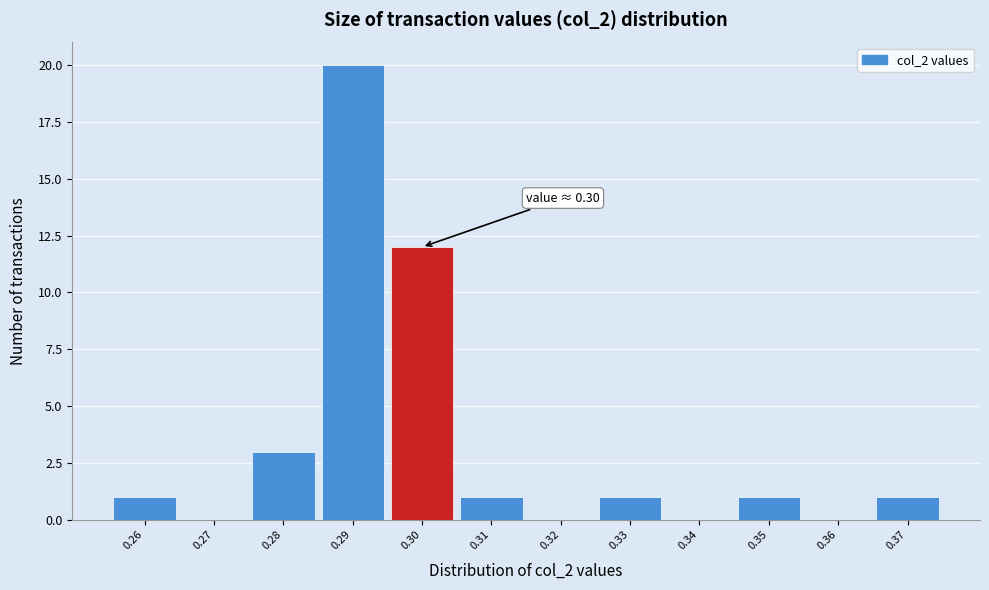

Which range on the x-axis has the tallest bar?

0.285 to 0.295